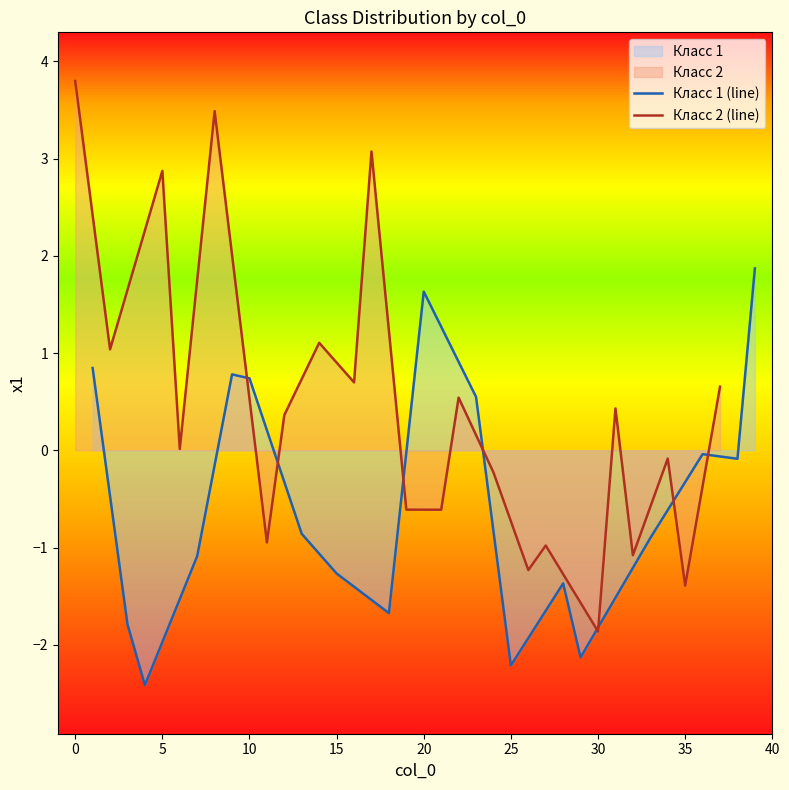

True or false: Класс 1 (line) has a value of 2.8 at 20.

False